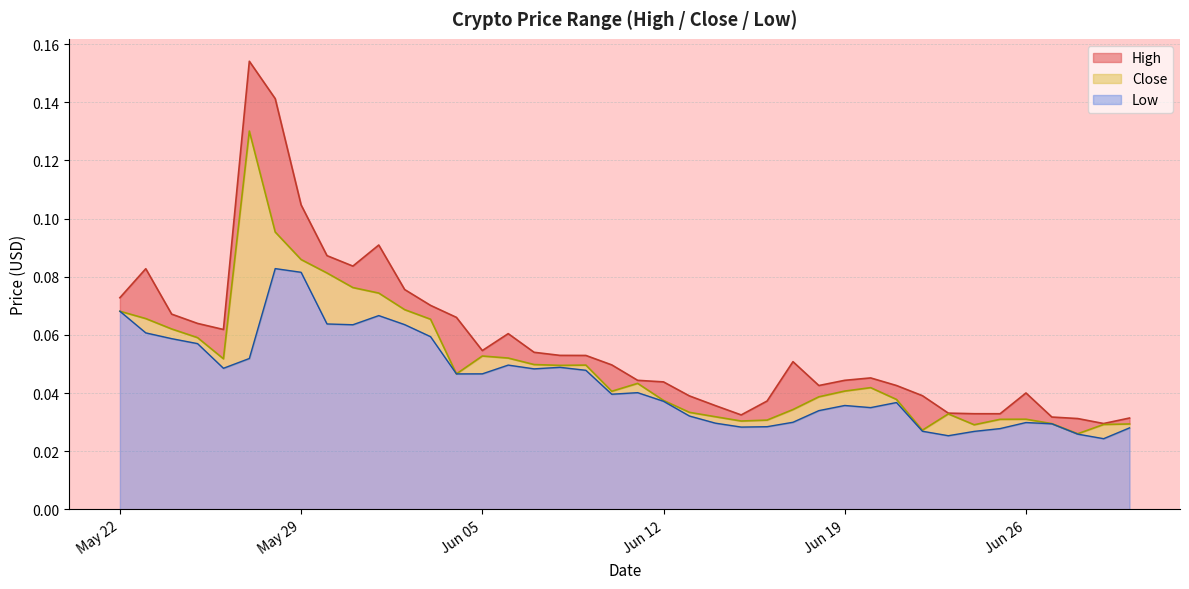

Is the value of High at 2018-05-28 greater than the value of Low at 2018-06-14?

Yes